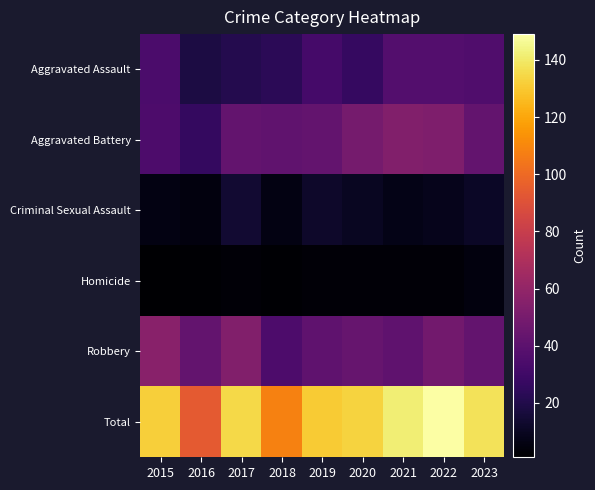

Reading left to right, list all the values displayed in this chart.

Aggravated Assault: 2015=34	2016=18	2017=21	2018=23	2019=32	2020=27	2021=37	2022=37	2023=36
Aggravated Battery: 2015=35	2016=26	2017=43	2018=42	2019=43	2020=49	2021=54	2022=53	2023=43
Criminal Sexual Assault: 2015=6	2016=5	2017=14	2018=6	2019=12	2020=10	2021=7	2022=8	2023=11
Homicide: 2015=1	2016=2	2017=3	2018=2	2019=3	2020=3	2021=3	2022=3	2023=5
Robbery: 2015=56	2016=43	2017=54	2018=35	2019=41	2020=44	2021=41	2022=48	2023=43
Total: 2015=132	2016=94	2017=135	2018=108	2019=131	2020=133	2021=142	2022=149	2023=138